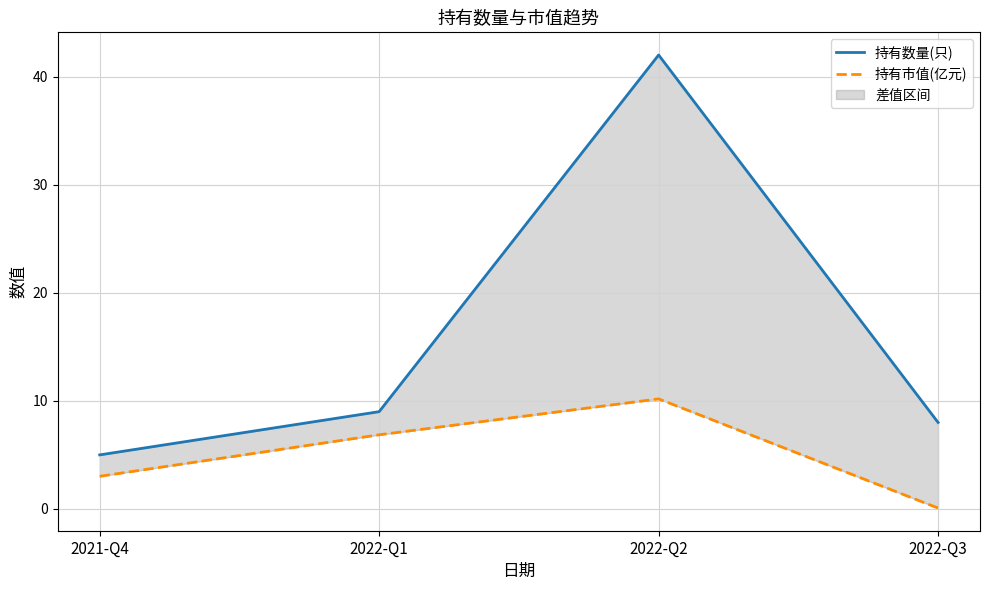

What is the label of the 1st point from the left?

2021-Q4